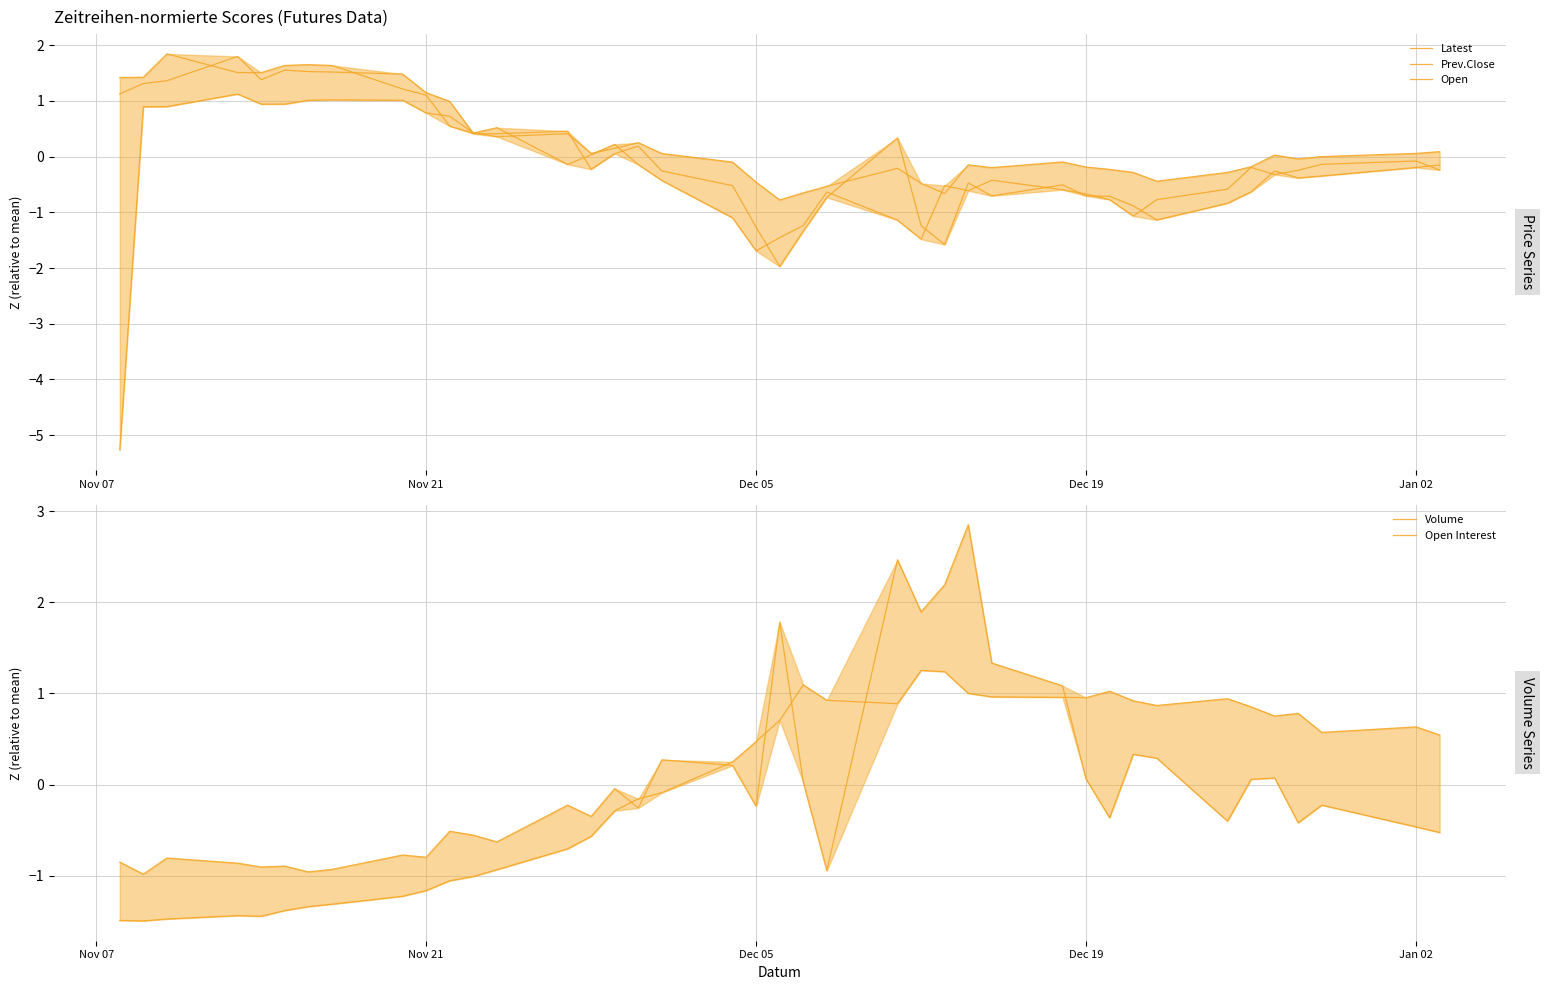

Reading left to right, list all the values displayed in this chart.

Latest: 1.4	1.4	1.8	1.5	1.5	1.6	1.7	1.6	1.2	1.1	0.5	0.4	0.5	-0.1	0.0	0.2	-0.1	-0.4	-1.1	-1.7	-1.5	-1.2	-0.6	-1.1	-1.5	-0.5	-0.6	-0.4	-0.6	-0.7	-0.8	-1.1	-0.8	-0.6	-0.2	-0.3	-0.2	-0.1	-0.1	-0.2
Prev.Close: -5.3	0.9	0.9	1.1	0.9	0.9	1.0	1.0	1.0	0.8	0.7	0.4	0.4	0.4	0.1	0.1	0.3	0.1	-0.1	-0.5	-0.8	-0.6	-0.5	-0.2	-0.5	-0.7	-0.1	-0.2	-0.1	-0.2	-0.2	-0.3	-0.4	-0.3	-0.2	0.0	-0.0	0.0	0.1	0.1
Open: 1.1	1.3	1.4	1.8	1.4	1.6	1.5	1.5	1.5	1.1	1.0	0.4	0.4	0.5	-0.2	0.1	0.2	-0.3	-0.5	-1.3	-2.0	-1.3	-0.7	0.3	-1.2	-1.6	-0.5	-0.7	-0.5	-0.7	-0.7	-0.9	-1.1	-0.8	-0.6	-0.3	-0.4	-0.3	-0.2	-0.2
Volume: -0.9	-1.0	-0.8	-0.9	-0.9	-0.9	-1.0	-0.9	-0.8	-0.8	-0.5	-0.6	-0.6	-0.2	-0.3	-0.0	-0.3	0.3	0.2	-0.2	1.8	0.0	-0.9	2.5	1.9	2.2	2.9	1.3	1.1	0.1	-0.4	0.3	0.3	-0.4	0.1	0.1	-0.4	-0.2	-0.5	-0.5
Open Interest: -1.5	-1.5	-1.5	-1.4	-1.4	-1.4	-1.3	-1.3	-1.2	-1.2	-1.1	-1.0	-0.9	-0.7	-0.6	-0.3	-0.2	-0.1	0.2	0.5	0.7	1.1	0.9	0.9	1.3	1.2	1.0	1.0	1.0	1.0	1.0	0.9	0.9	0.9	0.9	0.8	0.8	0.6	0.6	0.5